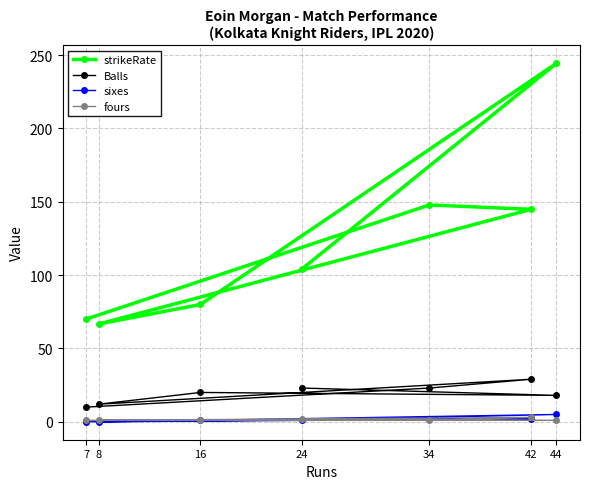

True or false: Balls has a value of 12.0 at 8.

True